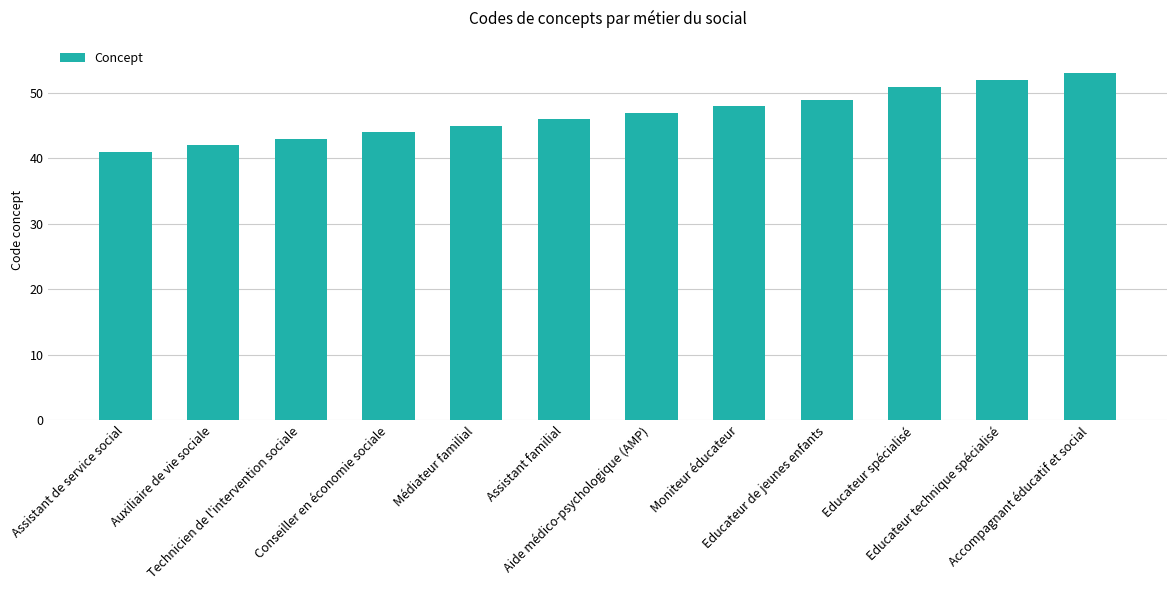

Between Accompagnant éducatif et social and Educateur spécialisé, which is larger?

Accompagnant éducatif et social